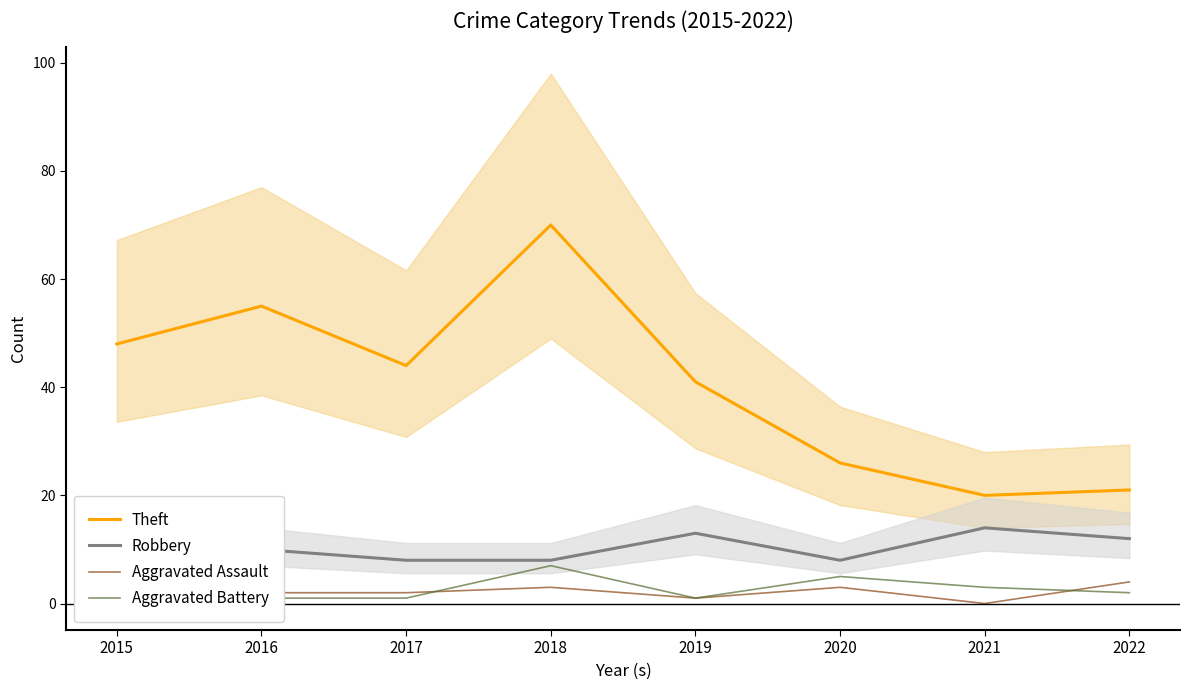

What is the spread (max minus min) of values at 2016?

54